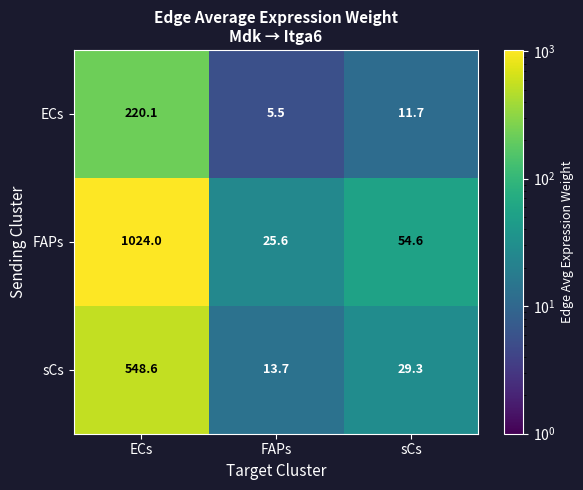

Reading left to right, list all the values displayed in this chart.

ECs: ECs=220.1	FAPs=5.5	sCs=11.7
FAPs: ECs=1024.0	FAPs=25.6	sCs=54.6
sCs: ECs=548.6	FAPs=13.7	sCs=29.3